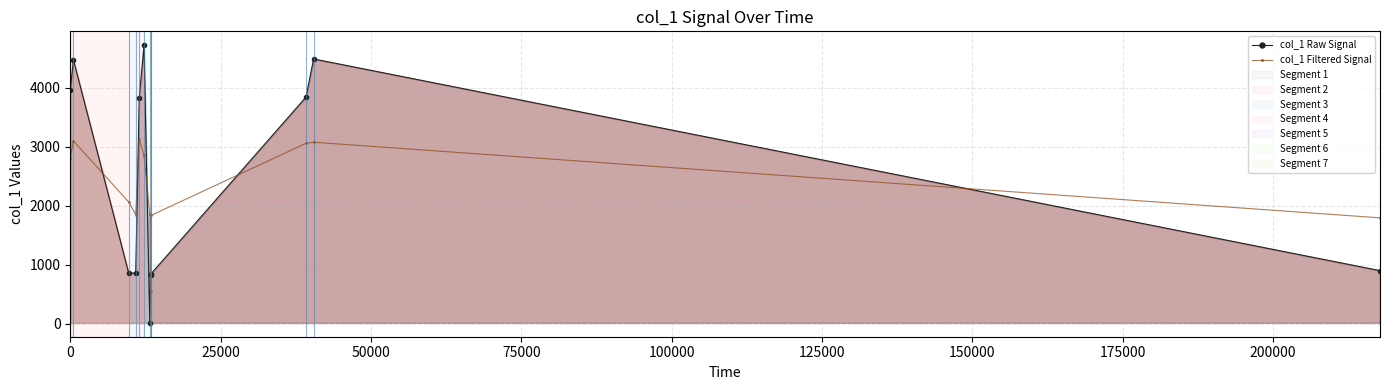

What is the greatest value displayed?

4718.3